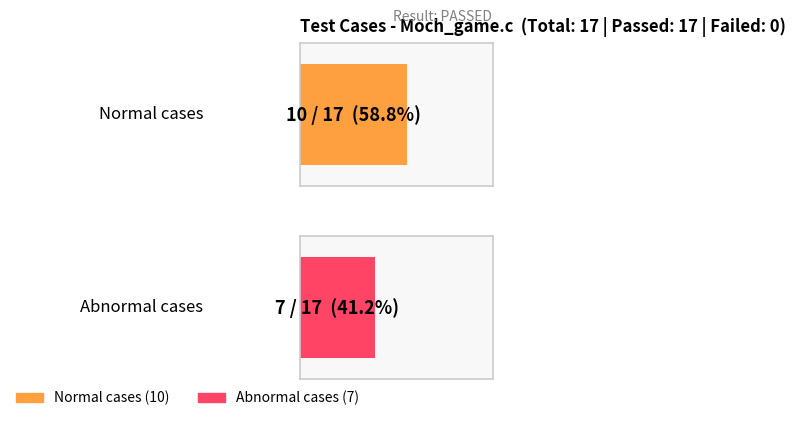

Which series has the largest total across all categories?

Normal